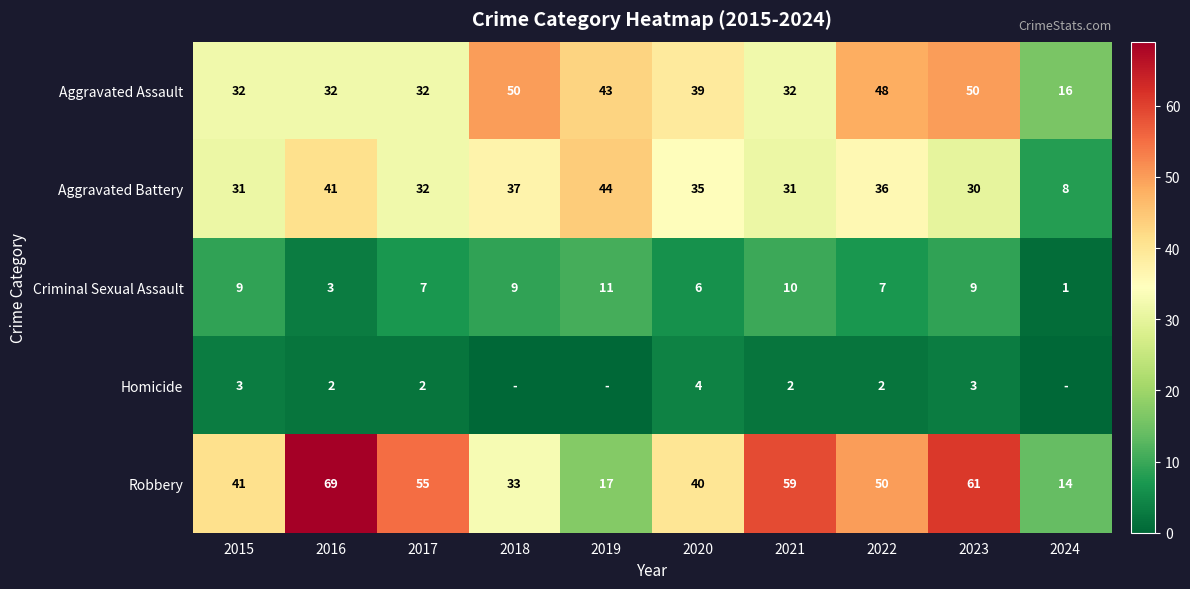

At which category does the chart reach its minimum across all series?

2018